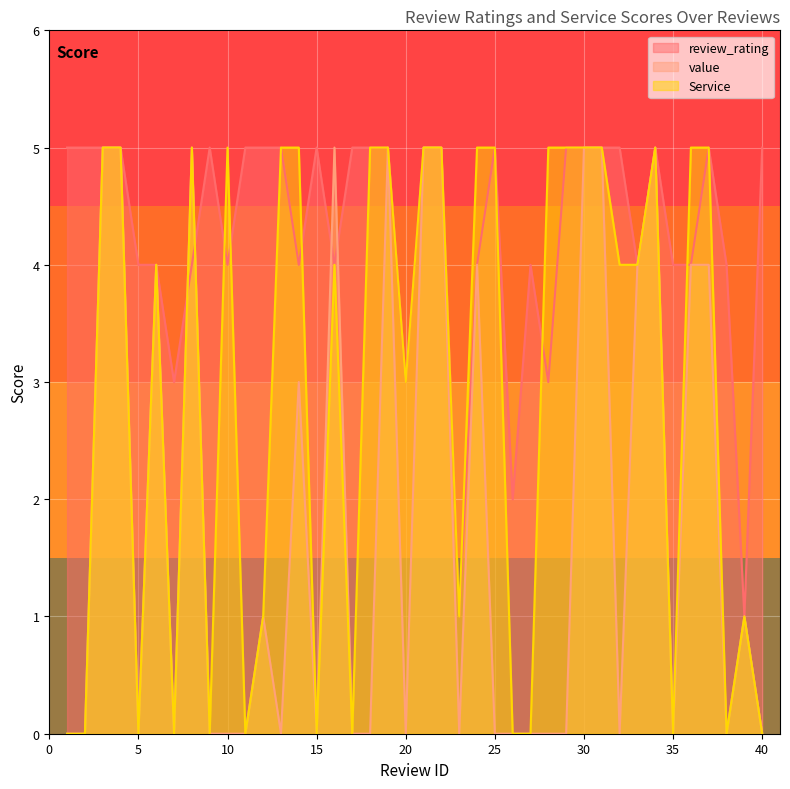

Reading left to right, list all the values displayed in this chart.

review_rating: 1=5	2=5	3=5	4=5	5=4	6=4	7=3	8=4	9=5	10=4	11=5	12=5	13=5	14=4	15=5	16=4	17=5	18=5	19=5	20=3	21=5	22=5	23=1	24=4	25=5	26=2	27=4	28=3	29=5	30=5	31=5	32=5	33=4	34=5	35=4	36=4	37=5	38=4	39=1	40=5
value: 1=0	2=0	3=5	4=5	5=0	6=4	7=0	8=5	9=0	10=0	11=0	12=1	13=0	14=3	15=0	16=5	17=0	18=0	19=5	20=0	21=5	22=5	23=0	24=4	25=0	26=0	27=0	28=0	29=0	30=5	31=5	32=0	33=4	34=5	35=0	36=4	37=4	38=0	39=1	40=0
Service: 1=0	2=0	3=5	4=5	5=0	6=4	7=0	8=5	9=0	10=5	11=0	12=1	13=5	14=5	15=0	16=4	17=0	18=5	19=5	20=3	21=5	22=5	23=1	24=5	25=5	26=0	27=0	28=5	29=5	30=5	31=5	32=4	33=4	34=5	35=0	36=5	37=5	38=0	39=1	40=0